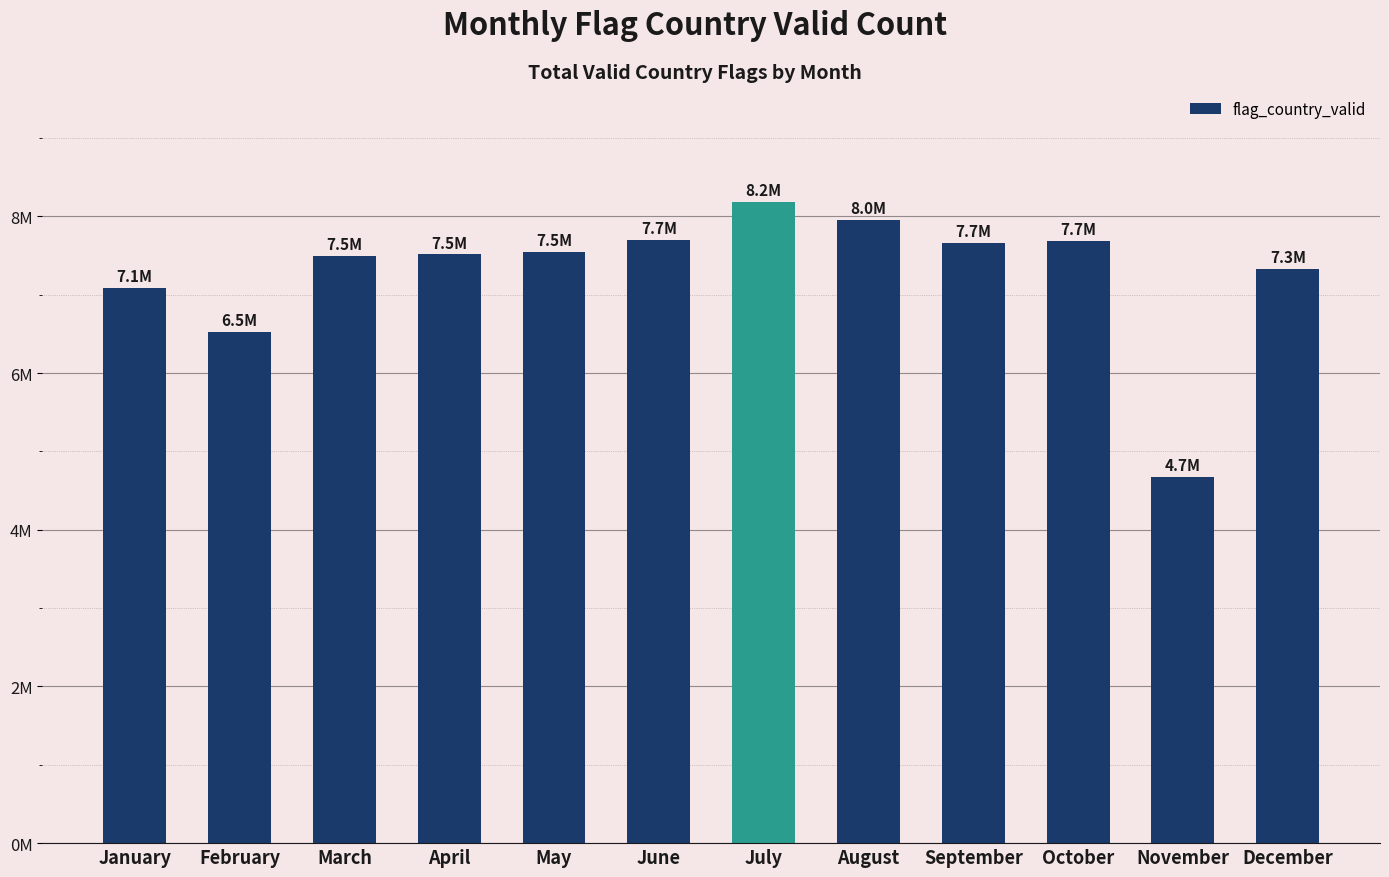

What is the minimum value shown in the chart?

4670991